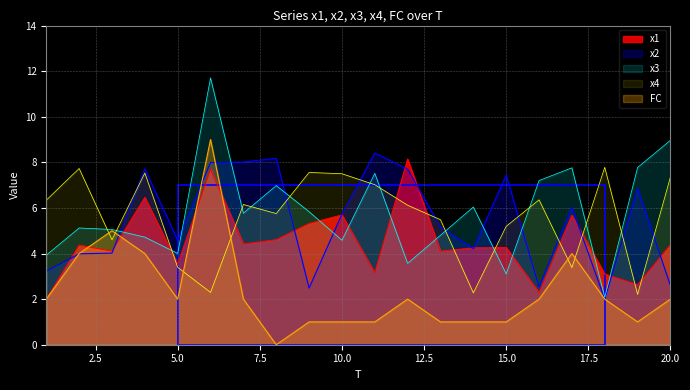

How many times do FC and x2 cross each other?

4